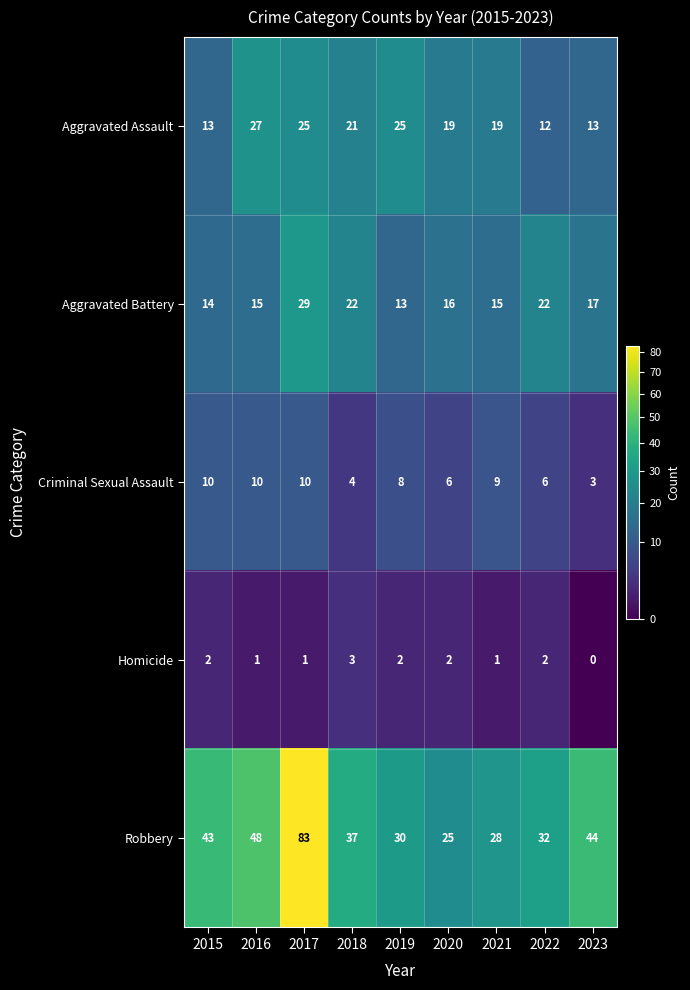

At how many categories does at least one series exceed 36?

5